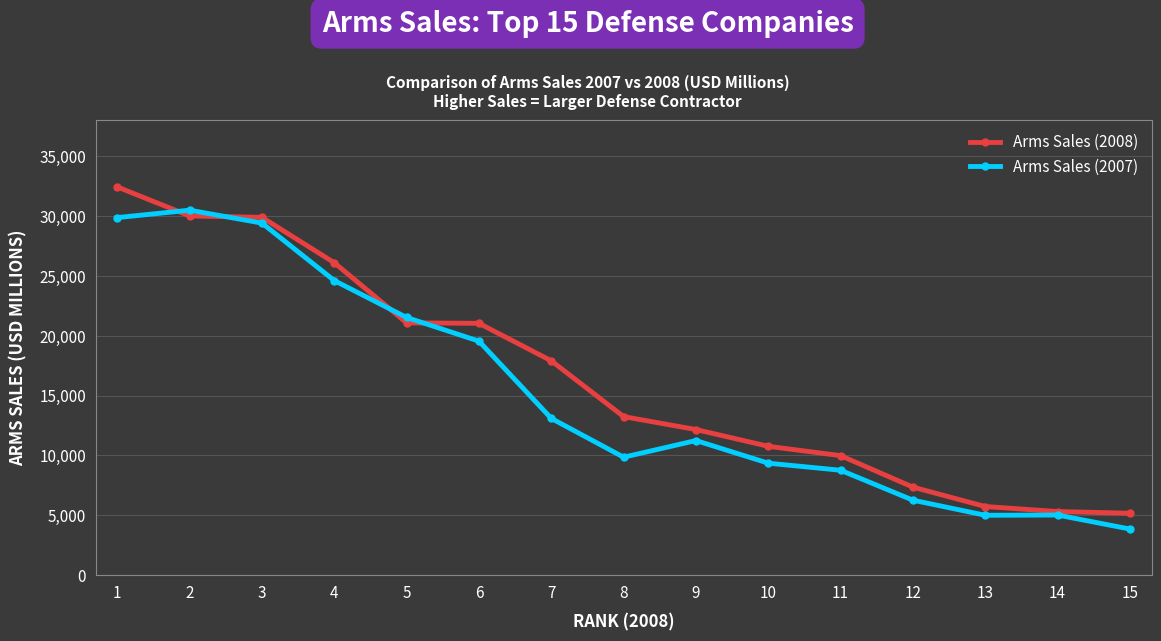

What is the value of the Arms Sales (2007) point at the 7th from the left?

13090